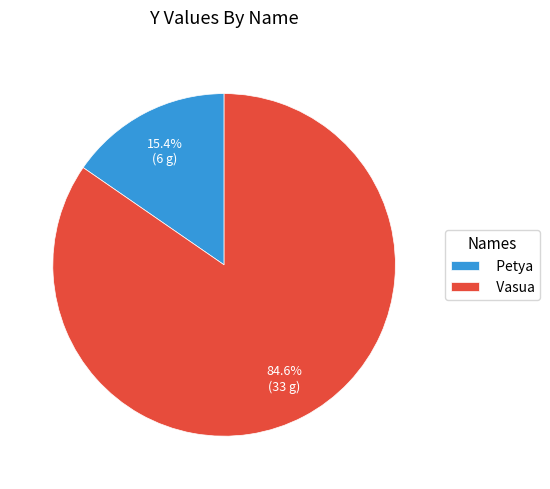

To the nearest percent, what percentage of the pie is Petya?

15%